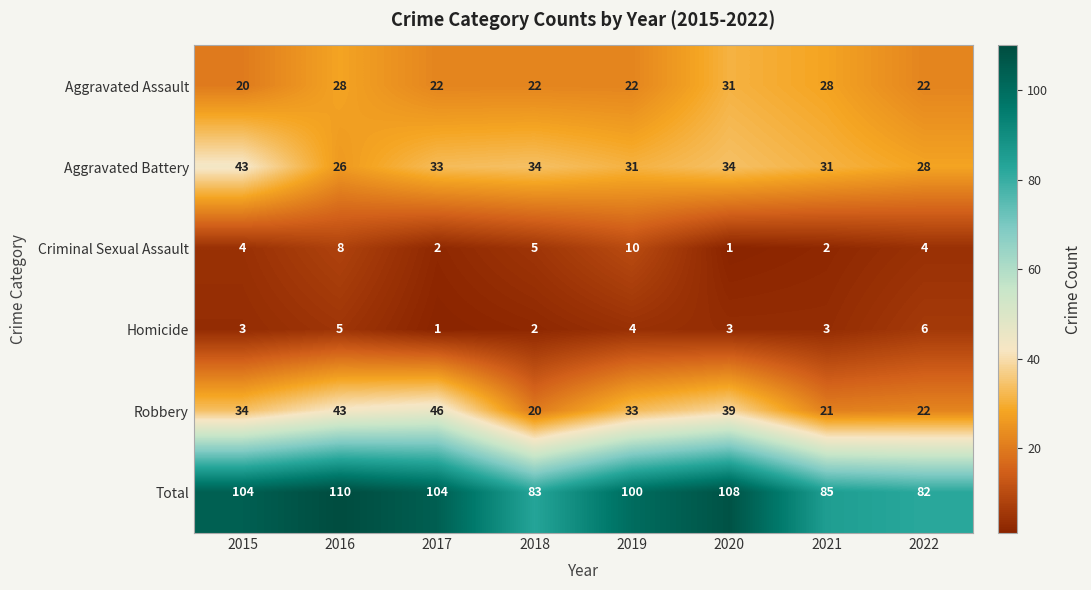

At 2019, list the series in order from largest to smallest.

Total, Robbery, Aggravated Battery, Aggravated Assault, Criminal Sexual Assault, Homicide